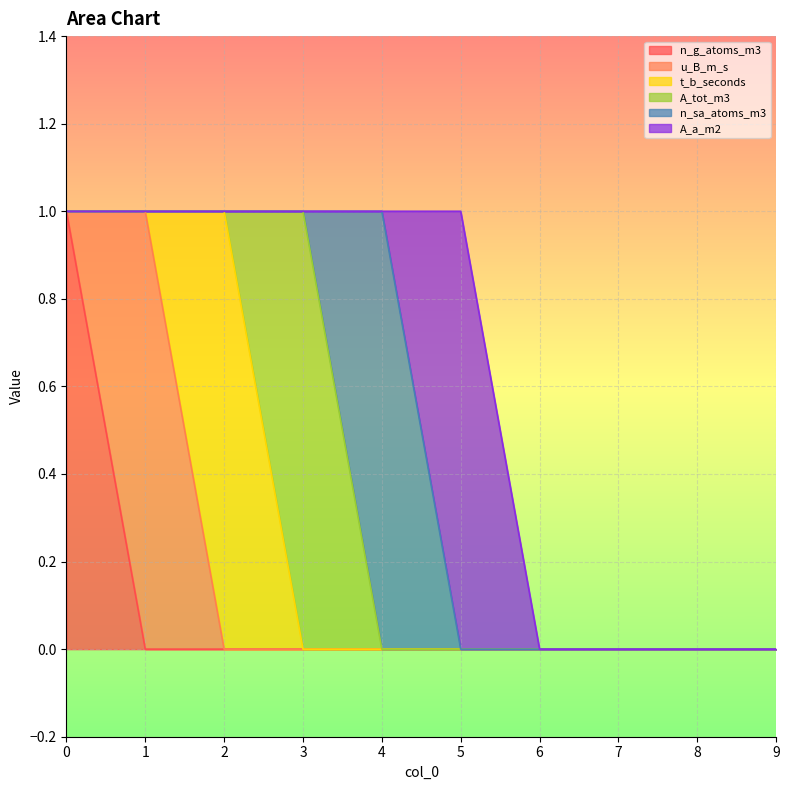

Rank the categories by A_a_m2 value from highest to lowest.

5, 0, 1, 2, 3, 4, 6, 7, 8, 9